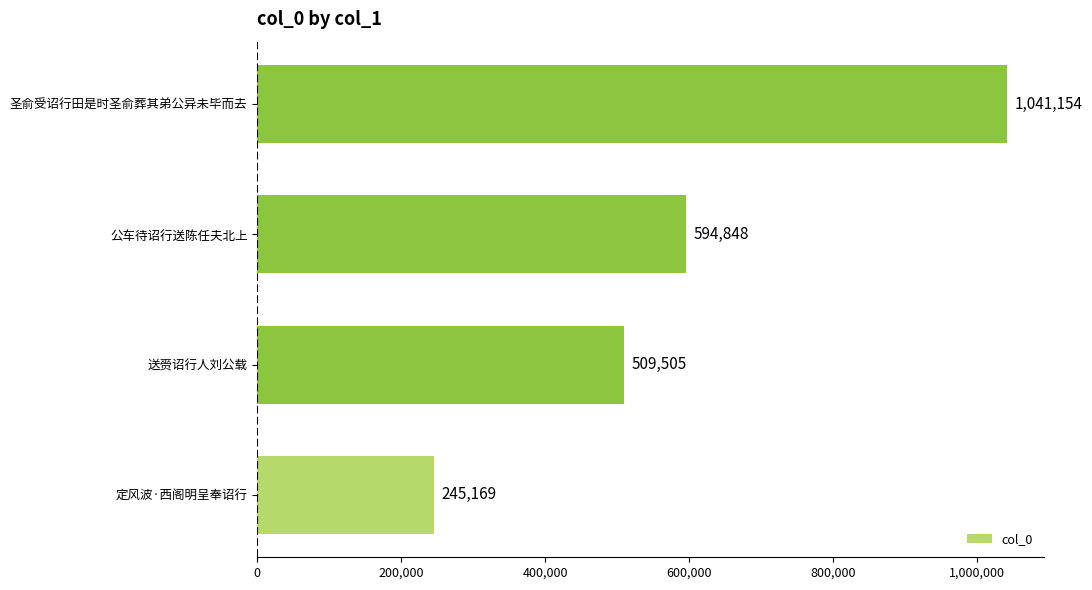

Between 定风波·西阁明呈奉诏行 and 送赍诏行人刘公载, which is larger?

送赍诏行人刘公载